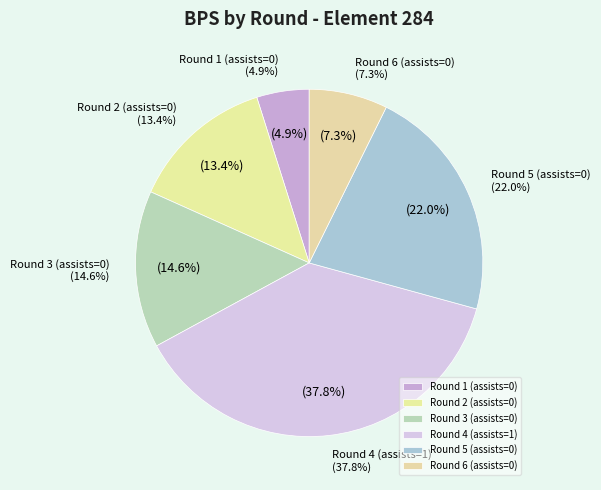

To the nearest percent, what is the average slice percentage?

17%